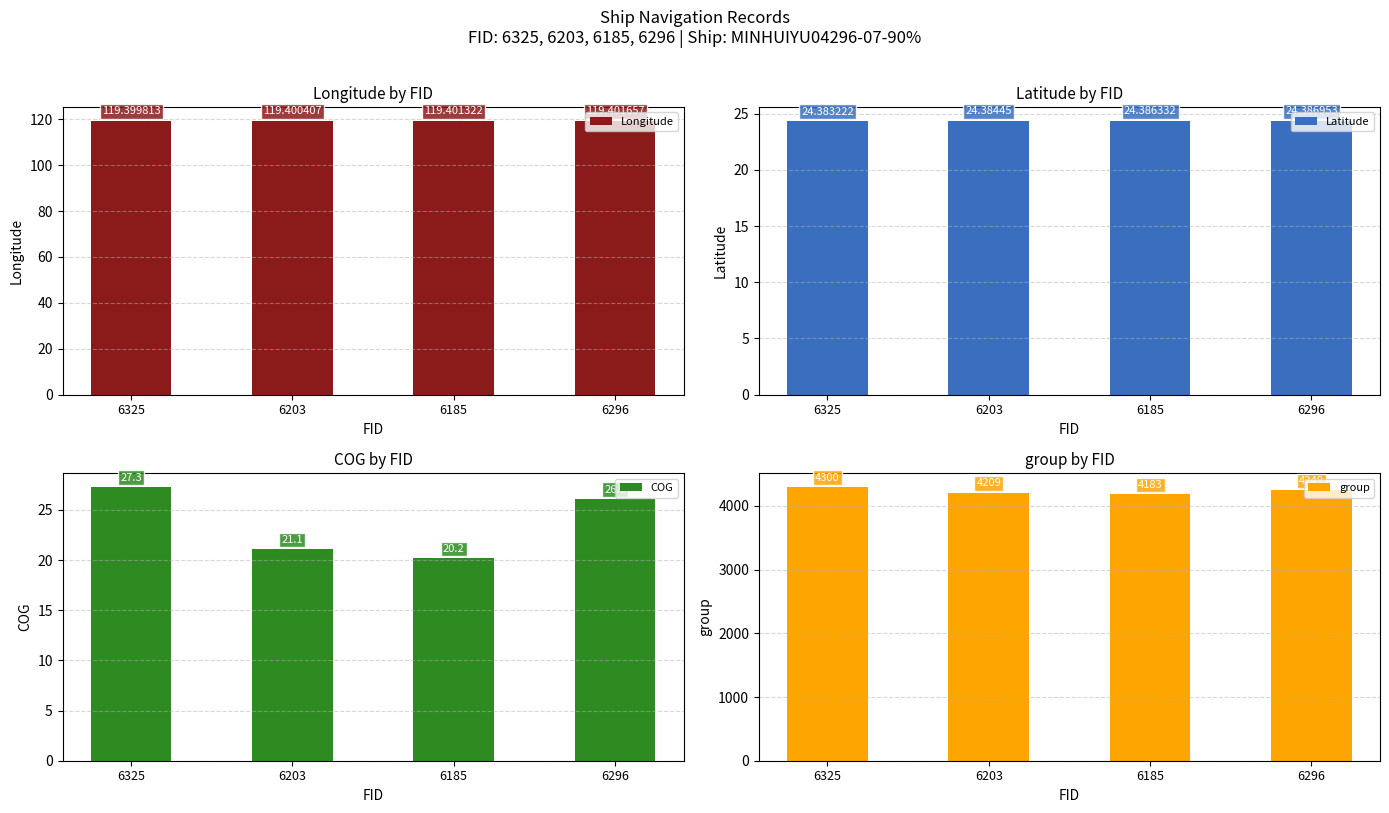

Reading left to right, transcribe all the data shown in this chart.

Longitude: 119.4	119.4	119.4	119.4
Latitude: 24.4	24.4	24.4	24.4
COG: 27.3	21.1	20.2	26.1
group: 4300.0	4209.0	4183.0	4249.0